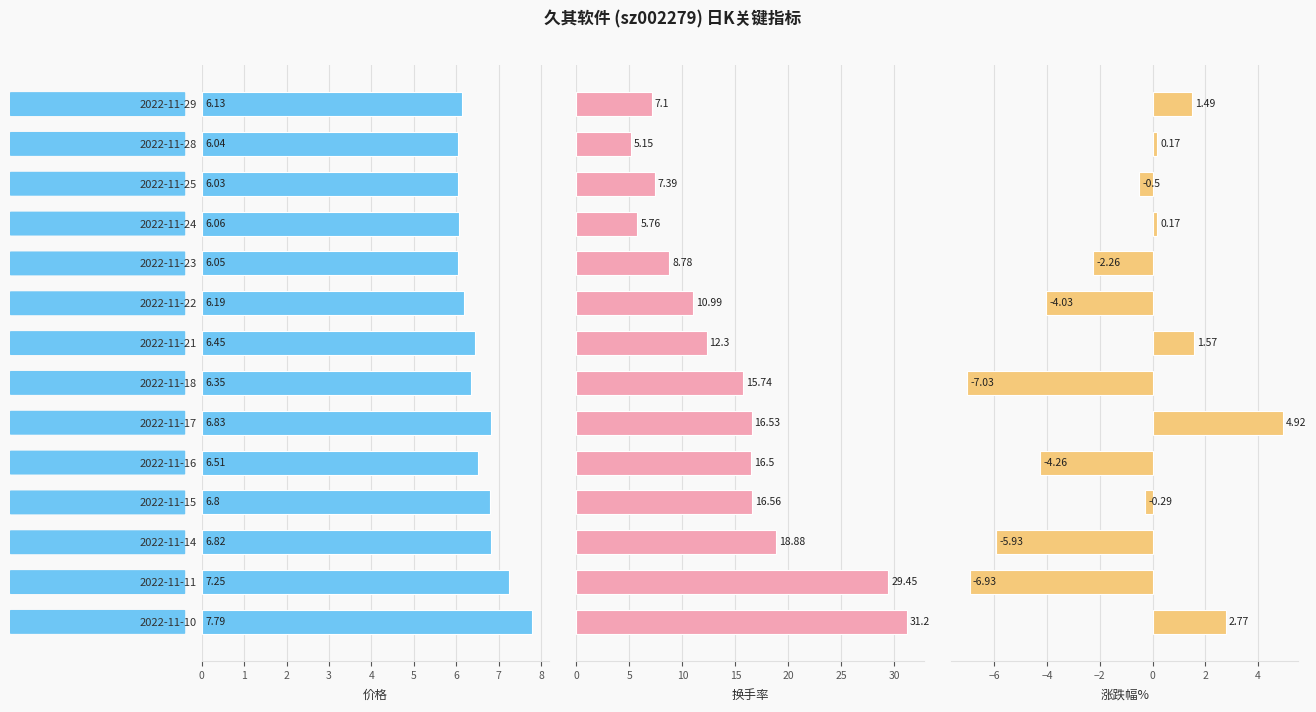

At how many categories does at least one series exceed 0?

14